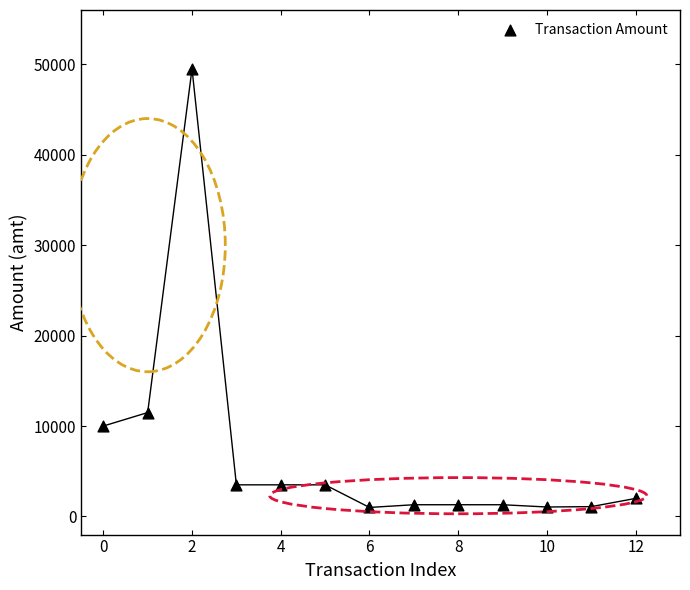

What is the range of Y values (max minus min)?

48500